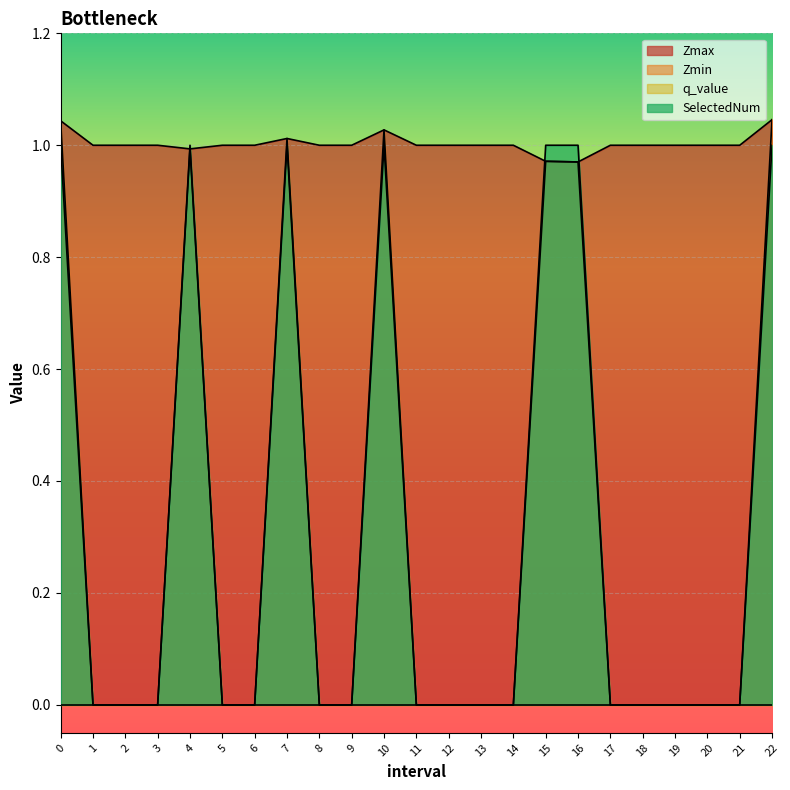

Does the chart display data point markers on the line(s)?

No